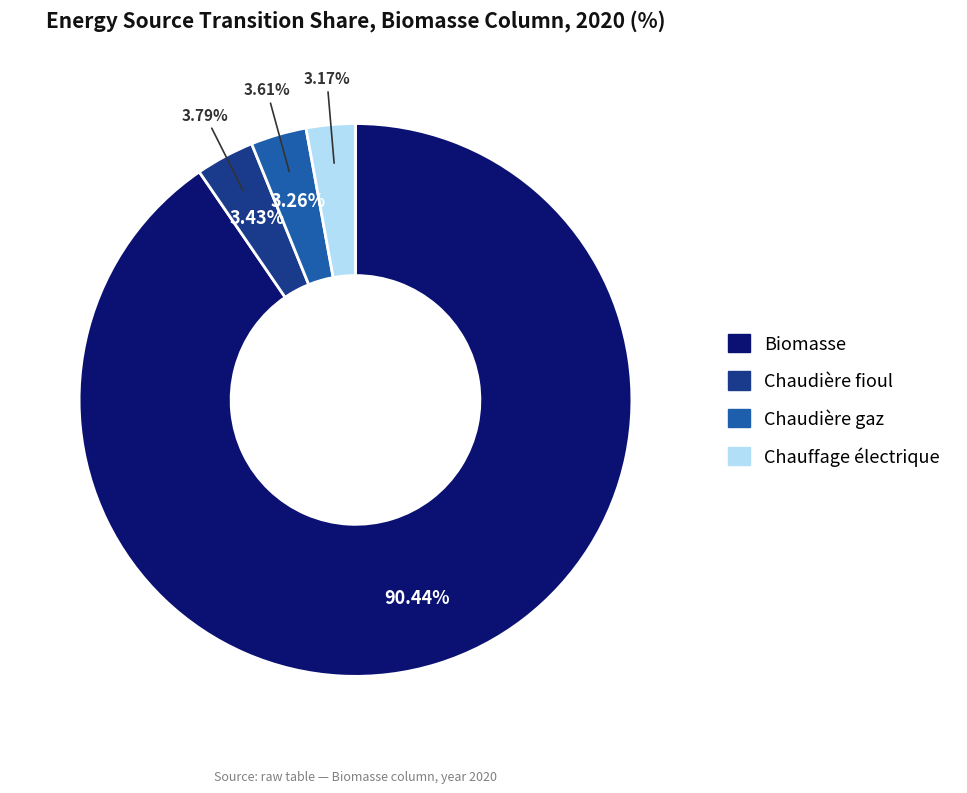

Which slice is the largest?

Biomasse